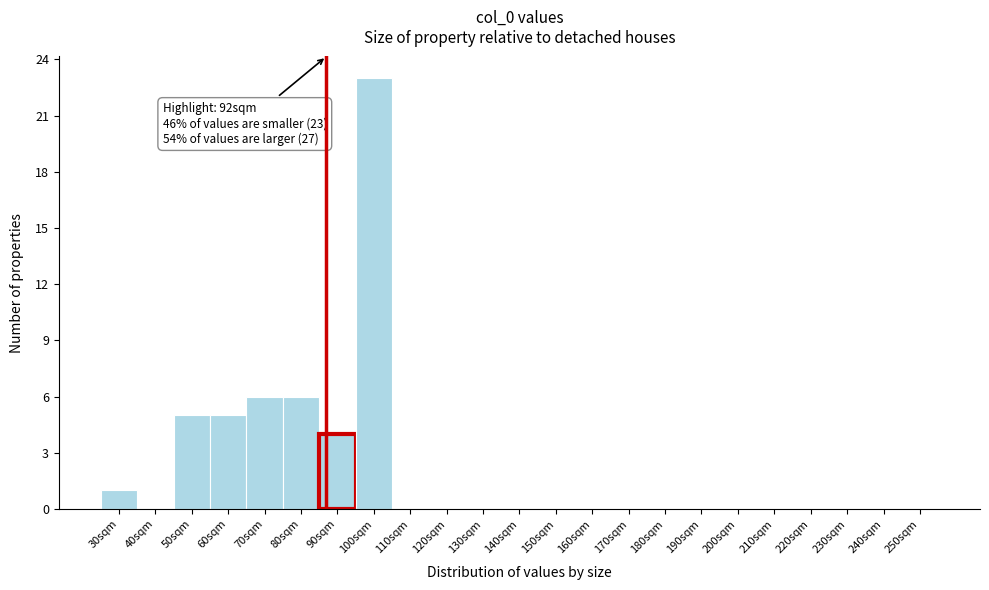

Reading left to right, list all the values displayed in this chart.

30sqm=1	40sqm=0	50sqm=5	60sqm=5	70sqm=6	80sqm=6	90sqm=4	100sqm=23	110sqm=0	120sqm=0	130sqm=0	140sqm=0	150sqm=0	160sqm=0	170sqm=0	180sqm=0	190sqm=0	200sqm=0	210sqm=0	220sqm=0	230sqm=0	240sqm=0	250sqm=0